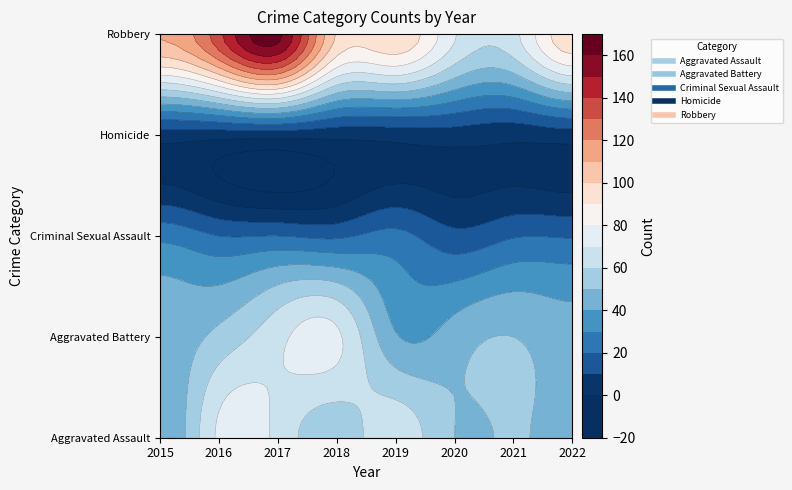

What is the difference between the Criminal Sexual Assault values at 2019 and 2017?

3